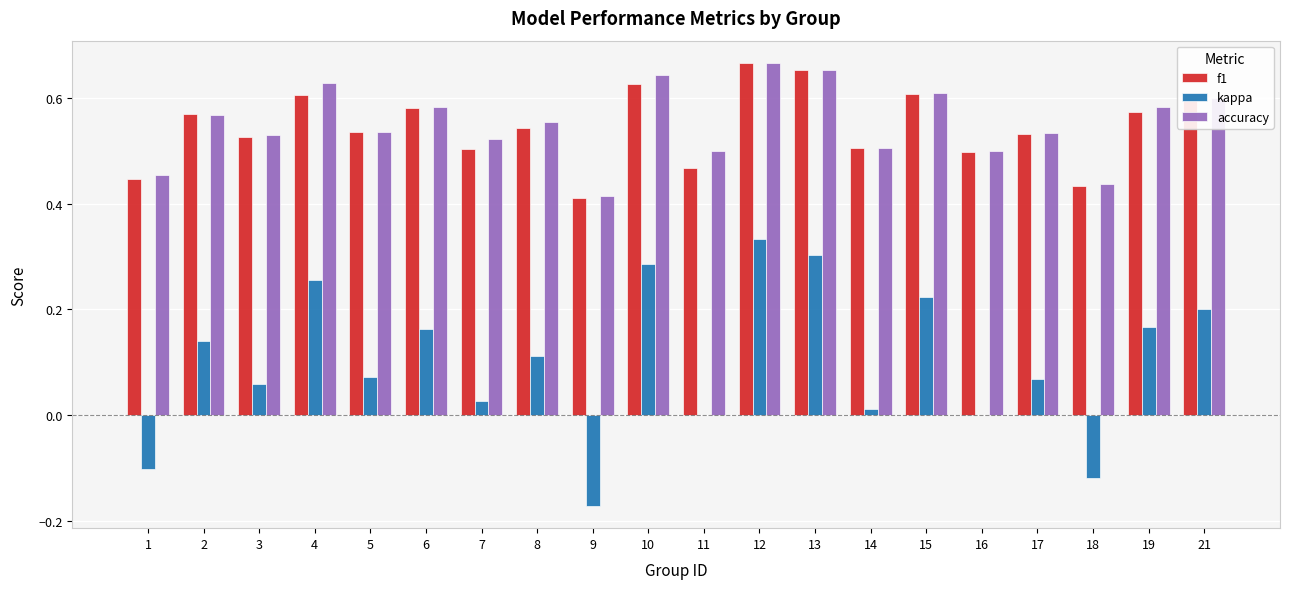

The value of accuracy at 3 is 0.1. True or false?

False